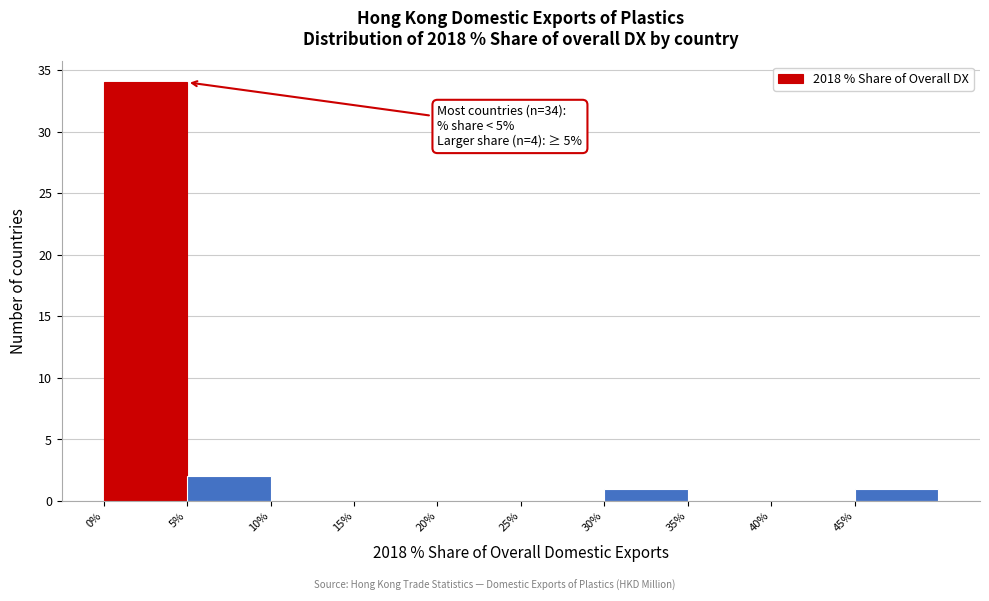

Over which range of the x-axis is the bar tallest?

0 to 5